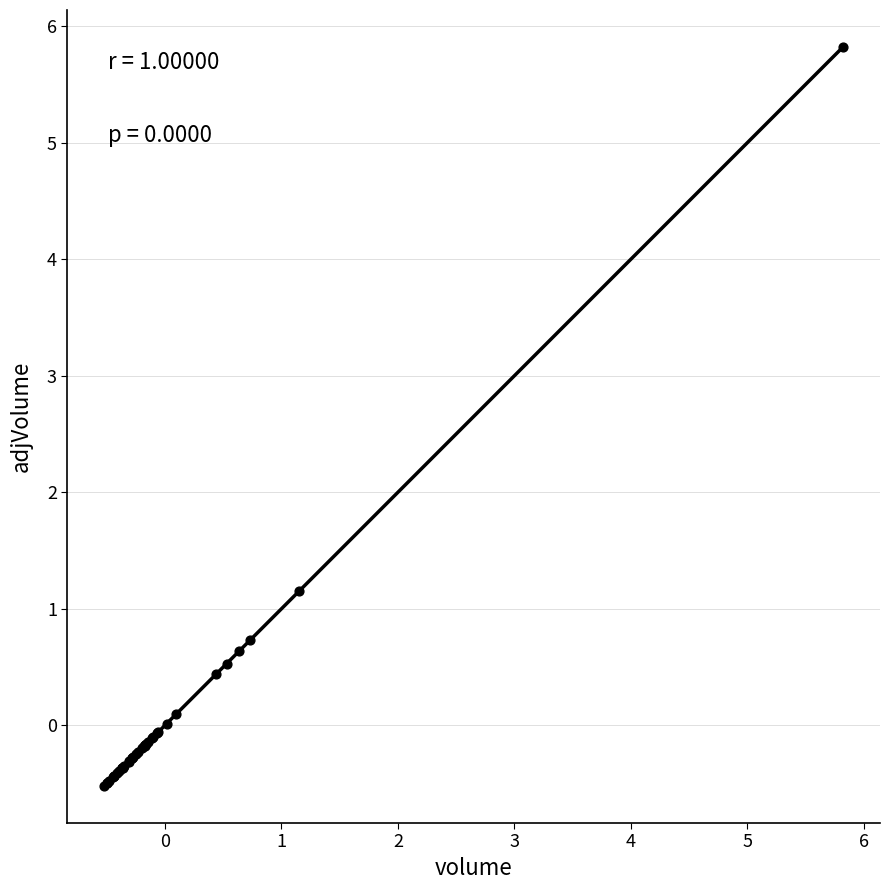

What Y value in the scatter plot is closest to 2?

1.1